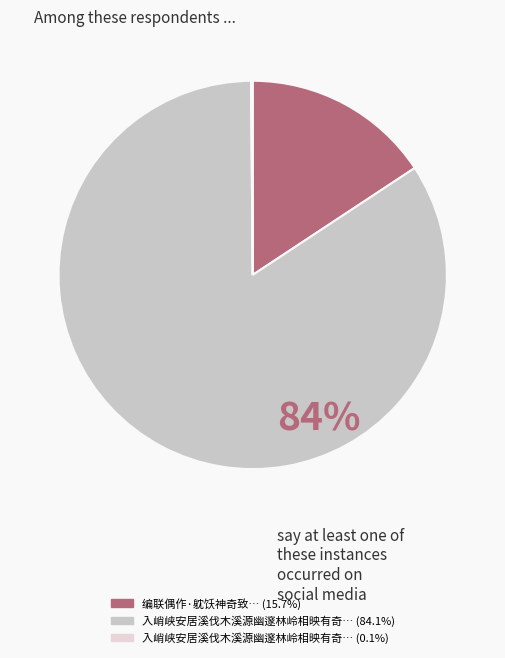

Which slice is the largest?

入峭峡安居溪伐木溪源幽邃林岭相映有奇致焉